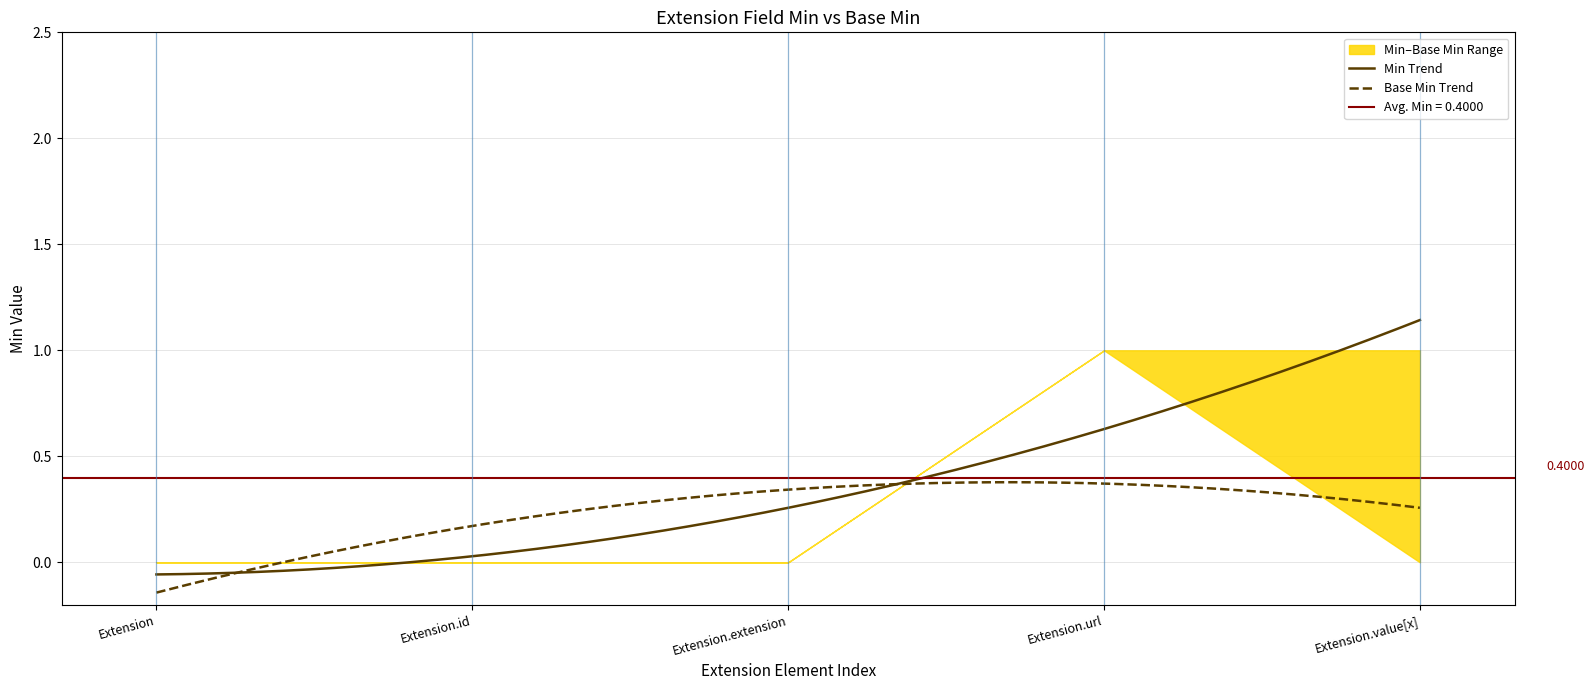

The value of Base Min at Extension.extension is -1. True or false?

False